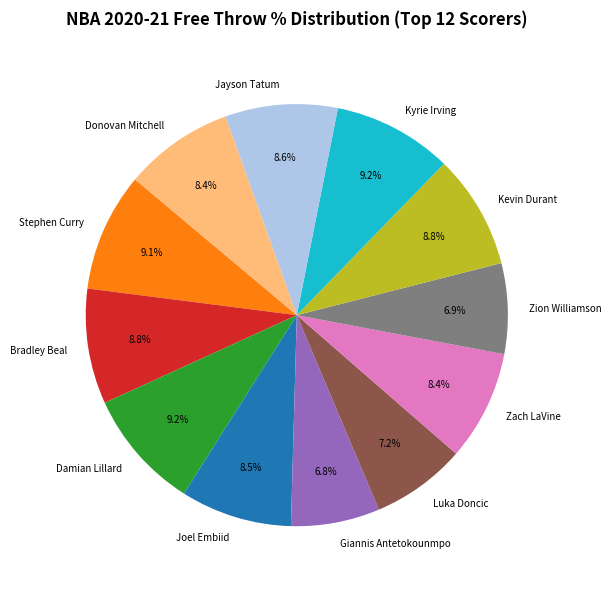

Is it true that Zach LaVine is 8% of the pie?

True